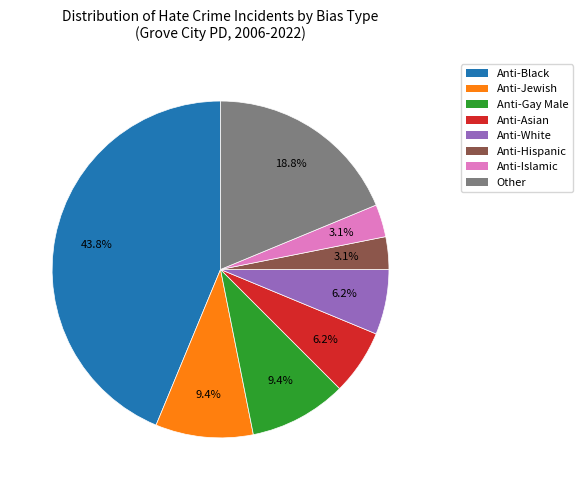

Between Anti-Asian and Anti-Hispanic, which is larger?

Anti-Asian